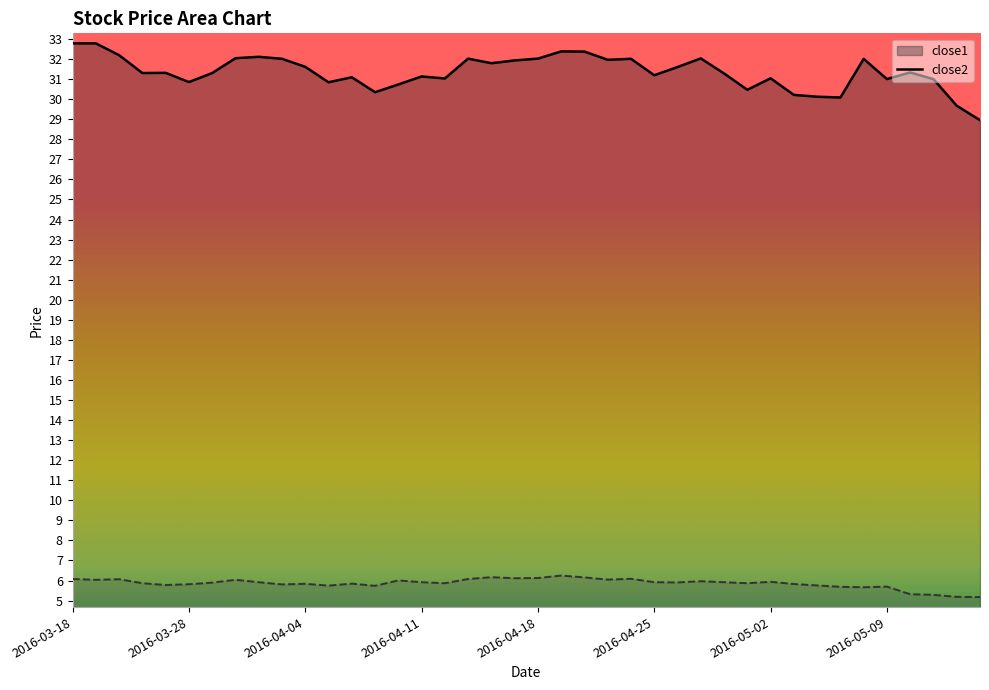

At 2016-03-29, list the series in order from smallest to largest.

close2, close1